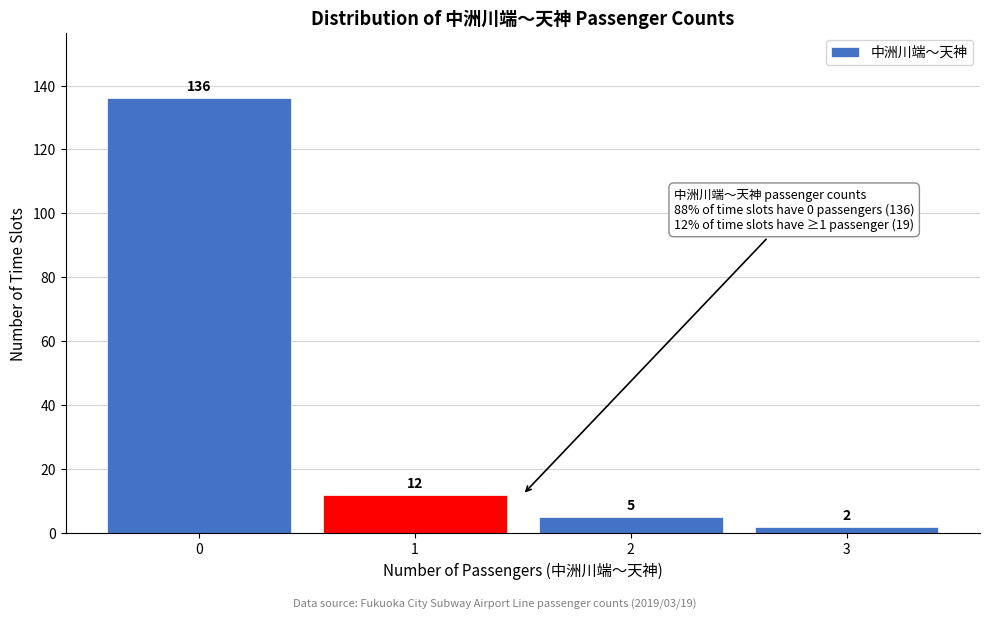

How tall is the bar that spans 0.5 to 1.5 on the x-axis?

12